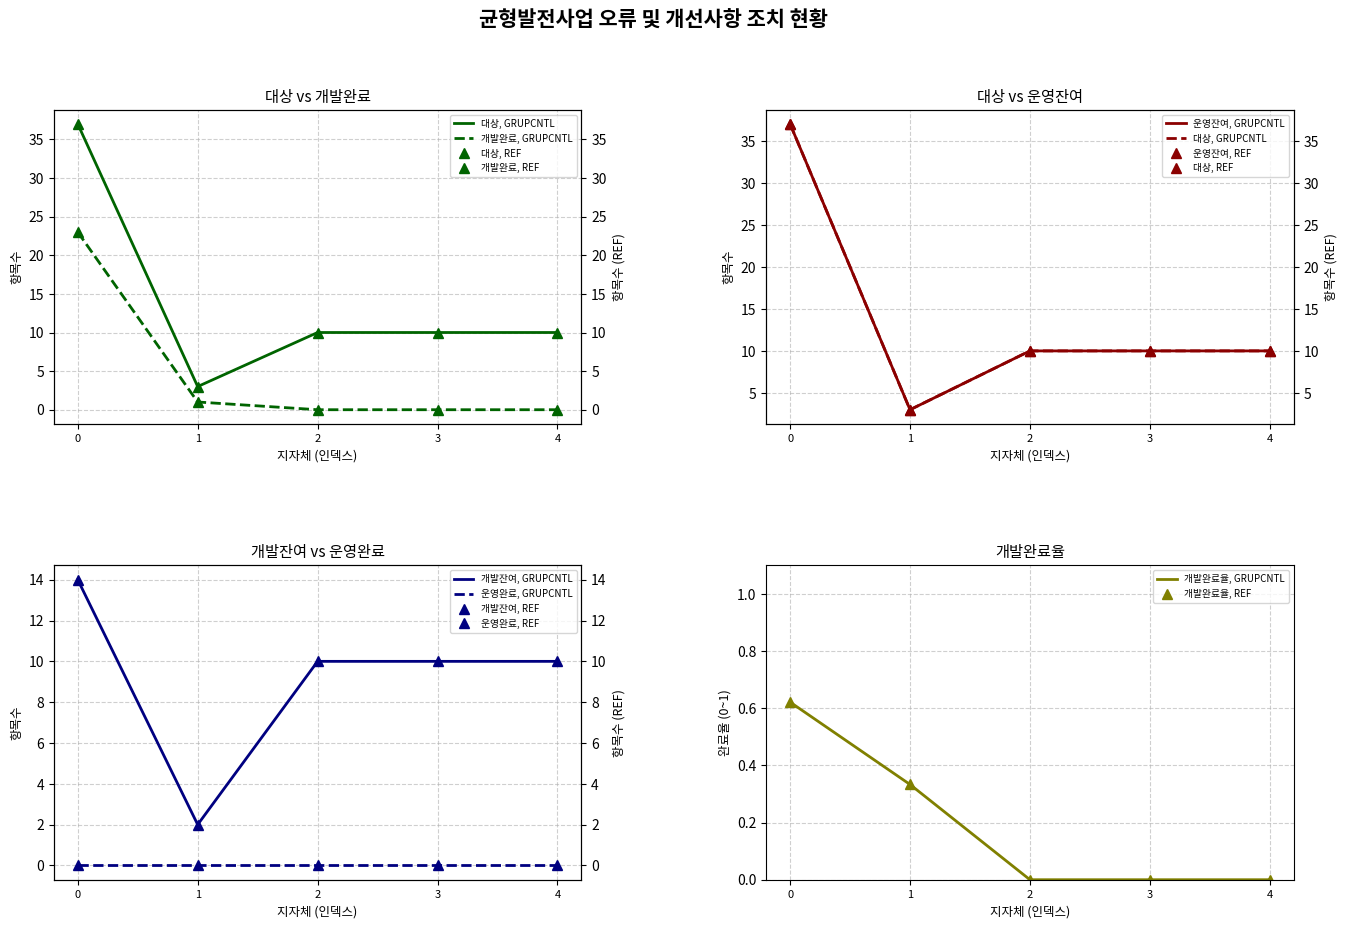

Is it true that 개발잔여, GRUPCNTL equals 10 at 2?

True